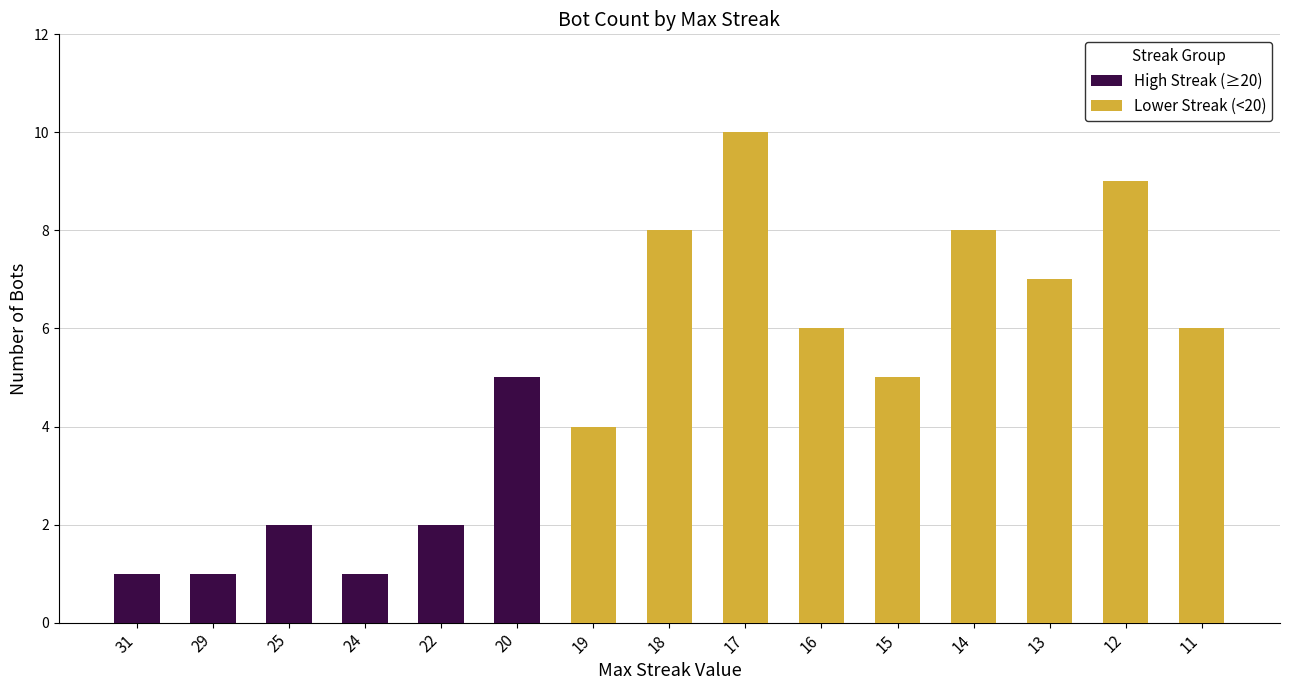

What is the maximum value for High Streak (≥20)?

5